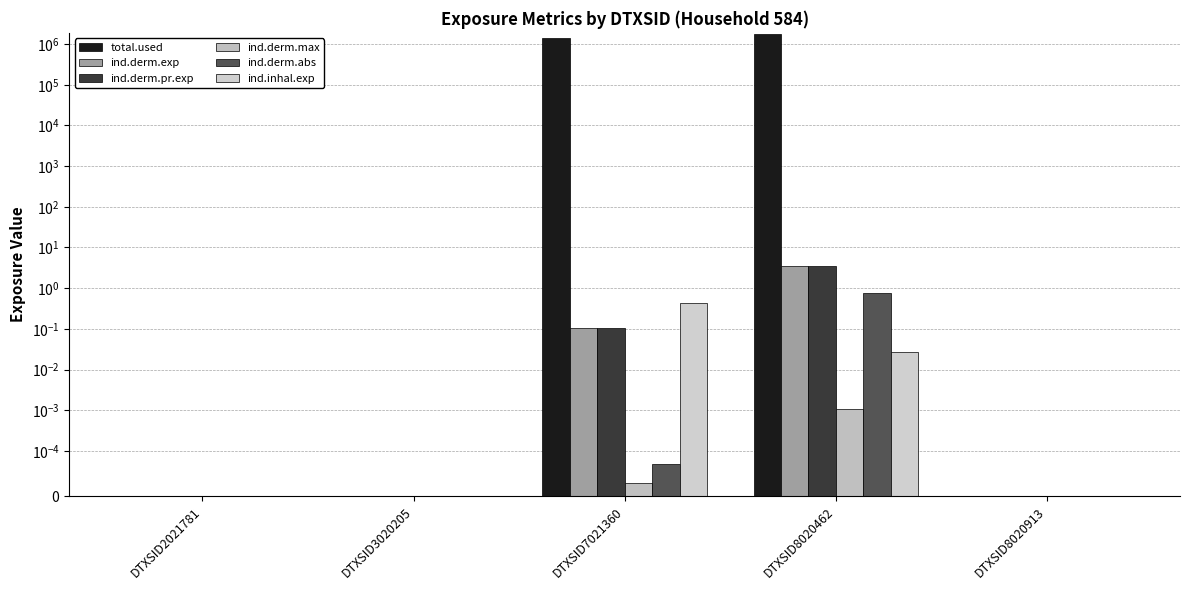

List the series in order of their peak value, lowest first.

ind.derm.max, ind.inhal.exp, ind.derm.abs, ind.derm.exp, ind.derm.pr.exp, total.used